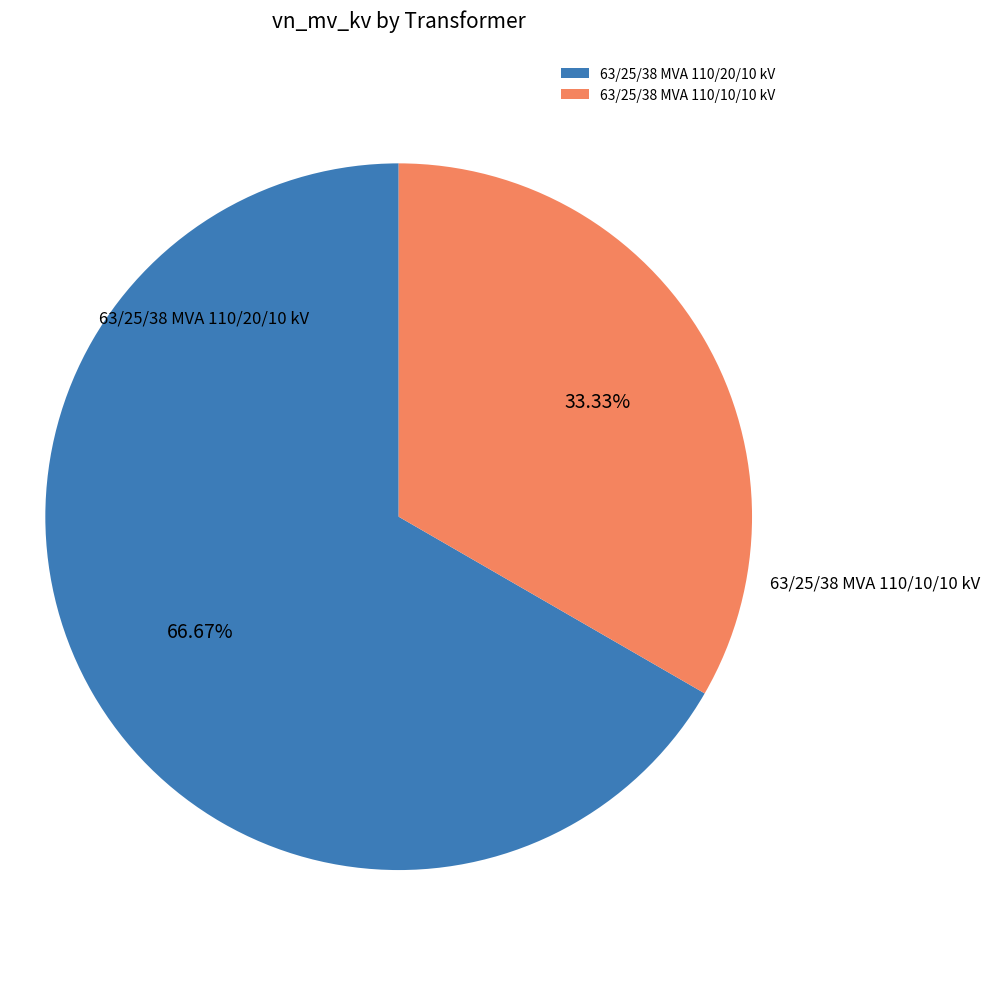

To the nearest percent, what is the difference between the 63/25/38 MVA 110/20/10 kV and 63/25/38 MVA 110/10/10 kV slice percentages?

33%